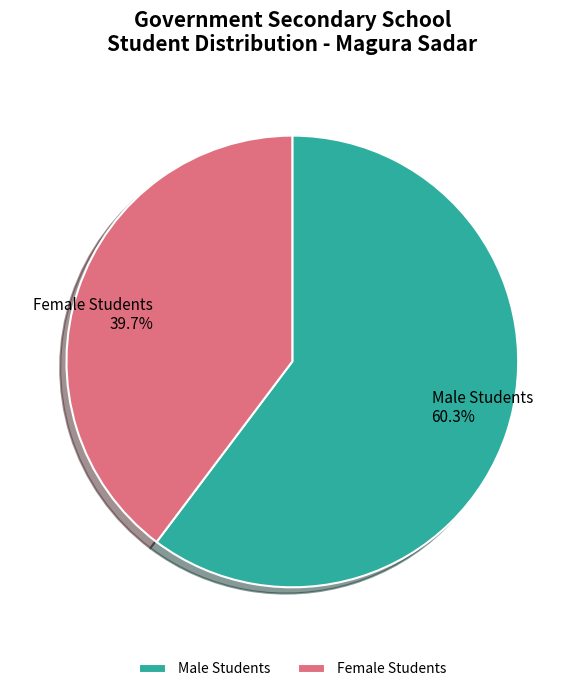

What percentage do Female Students and Male Students together represent?

100.0%